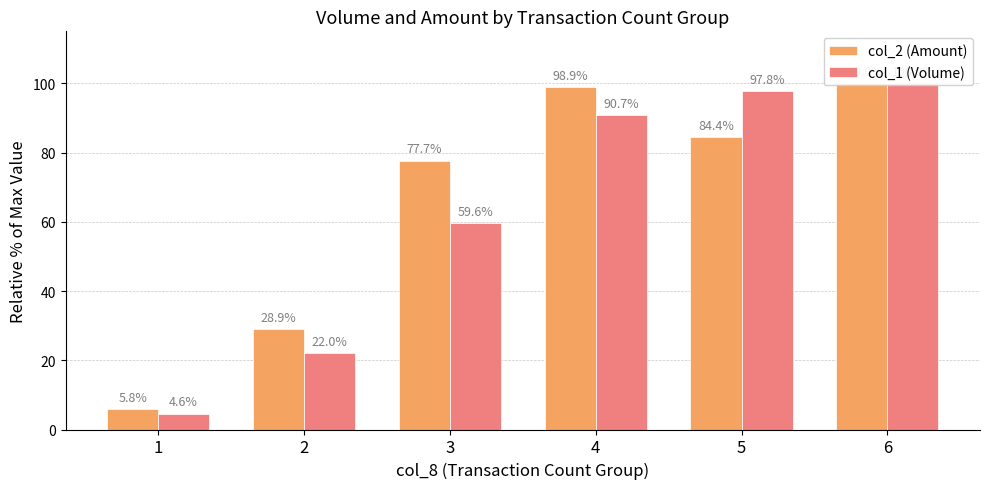

The col_1 (Volume) series shows 59.6 at 3. True or false?

True